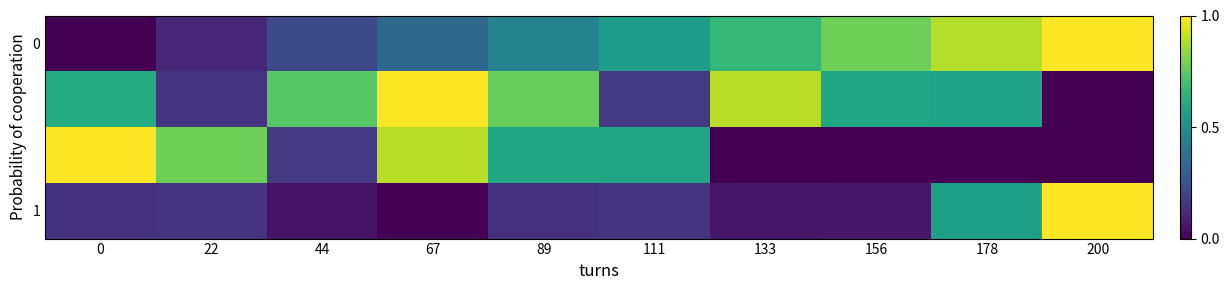

Between 44 and 178, which is larger?

178